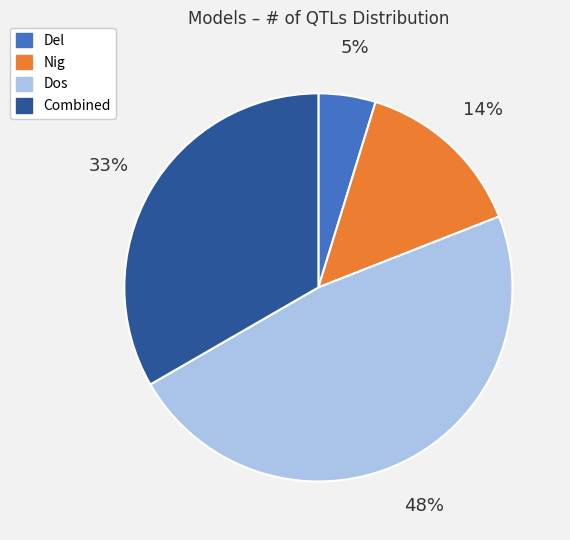

Combined, do Del and Combined account for over 50%?

No